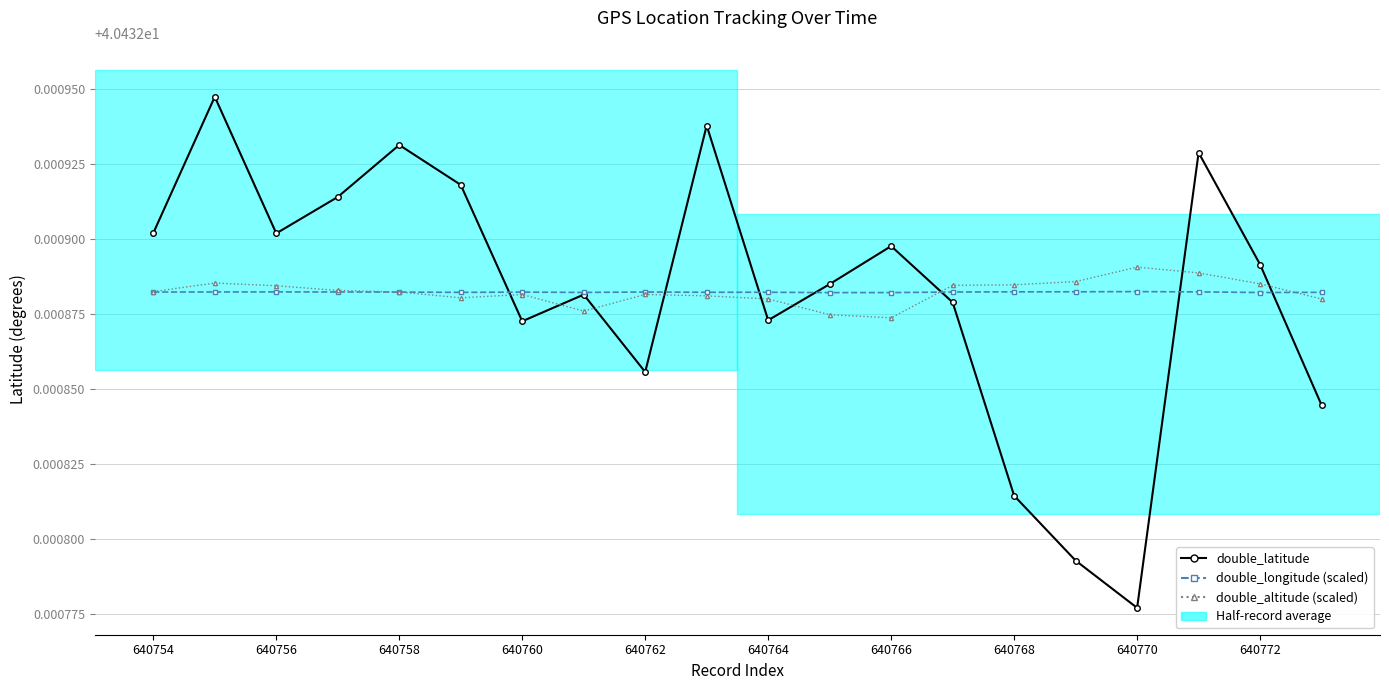

True or false: double_altitude (scaled) and double_longitude (scaled) intersect in this chart.

True